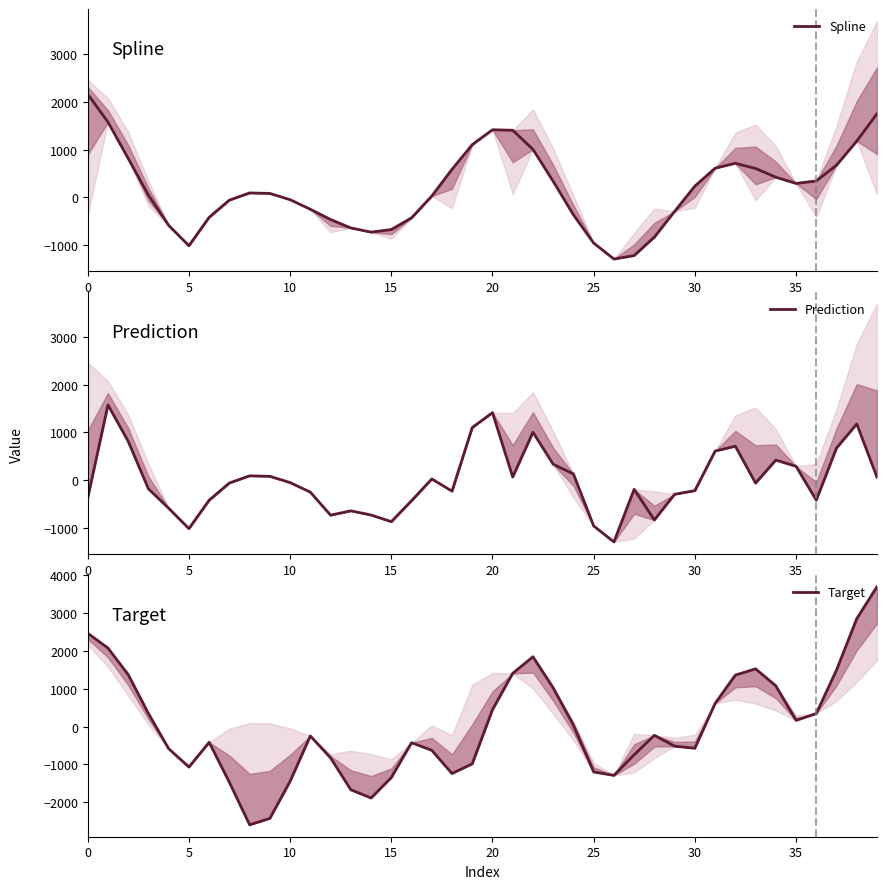

True or false: Prediction and Spline intersect in this chart.

False